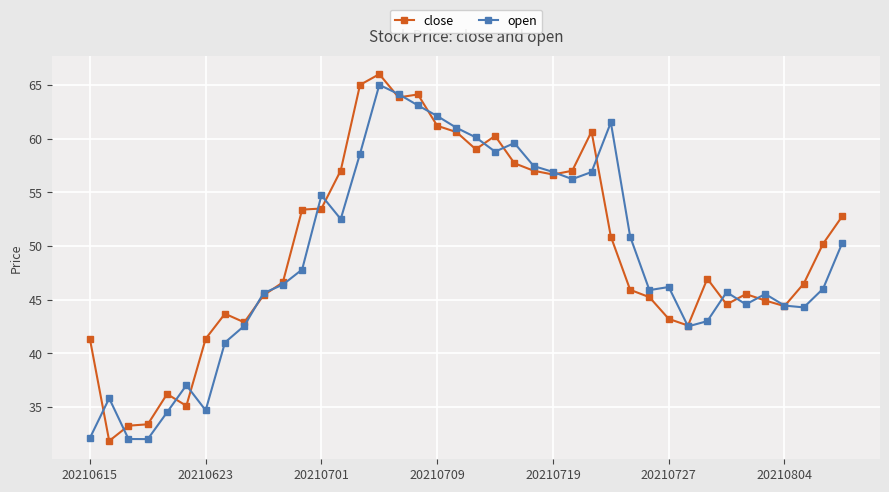

What are all the series names shown in the legend?

close, open